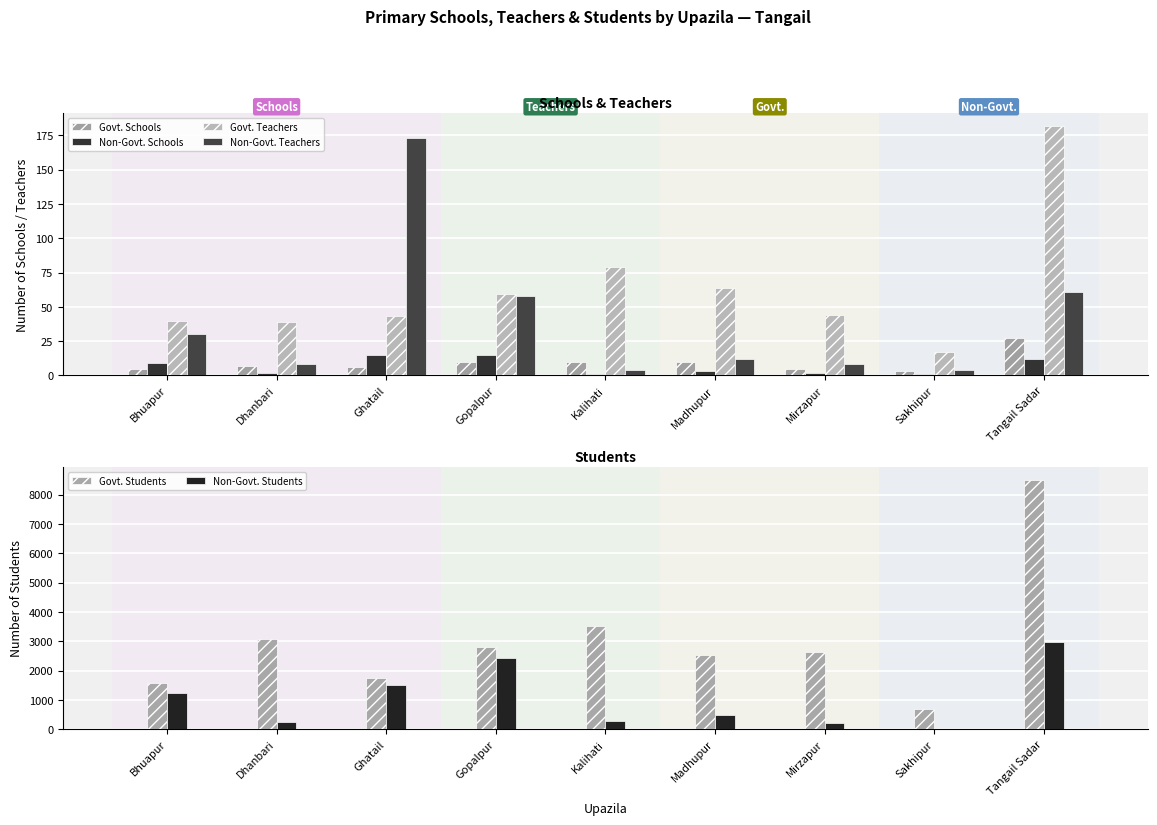

Reading right to left, transcribe all the data shown in this chart.

Govt. Schools: 27	3	5	10	10	10	6	7	5
Non-Govt. Schools: 12	1	2	3	1	15	15	2	9
Govt. Teachers: 182	17	44	64	79	59	43	39	40
Non-Govt. Teachers: 61	4	8	12	4	58	173	8	30
Govt. Students: 8511	694	2641	2525	3536	2810	1739	3081	1581
Non-Govt. Students: 2990	15	213	471	272	2437	1526	253	1253